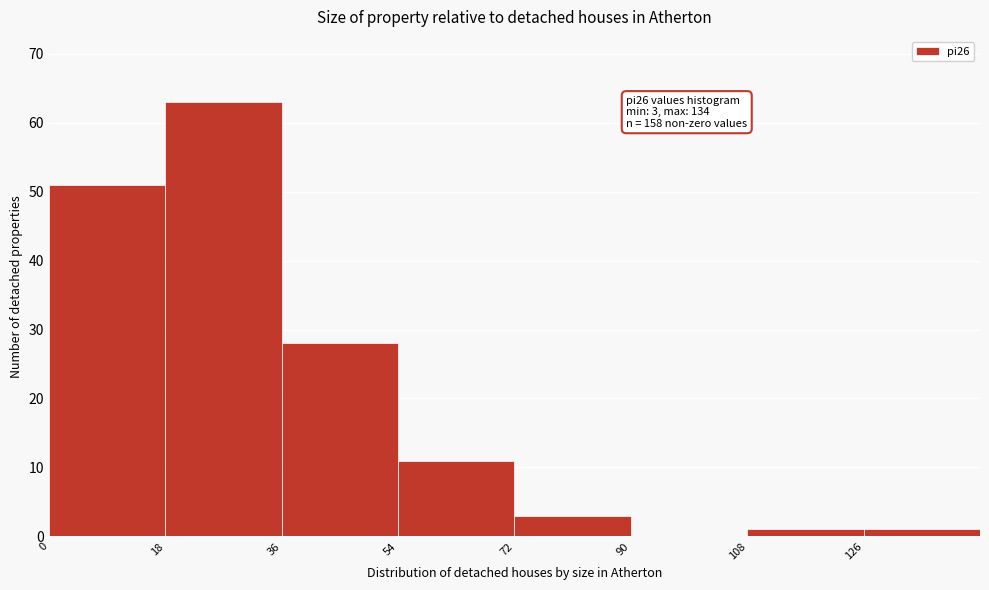

Over which range of the x-axis is the bar tallest?

18 to 36